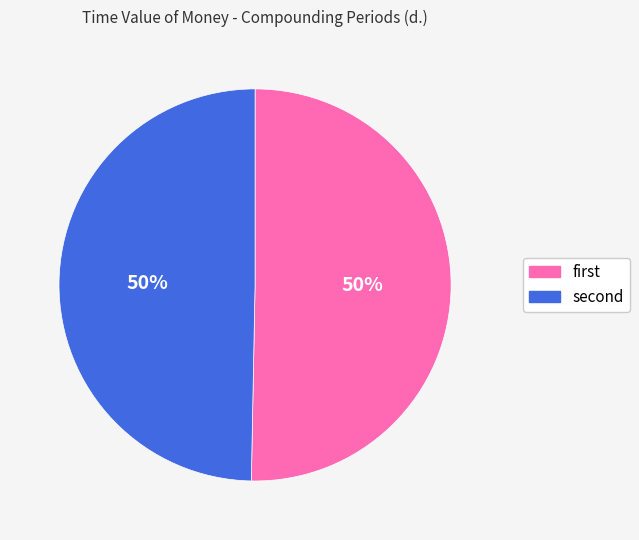

How many slices are in this pie chart?

2